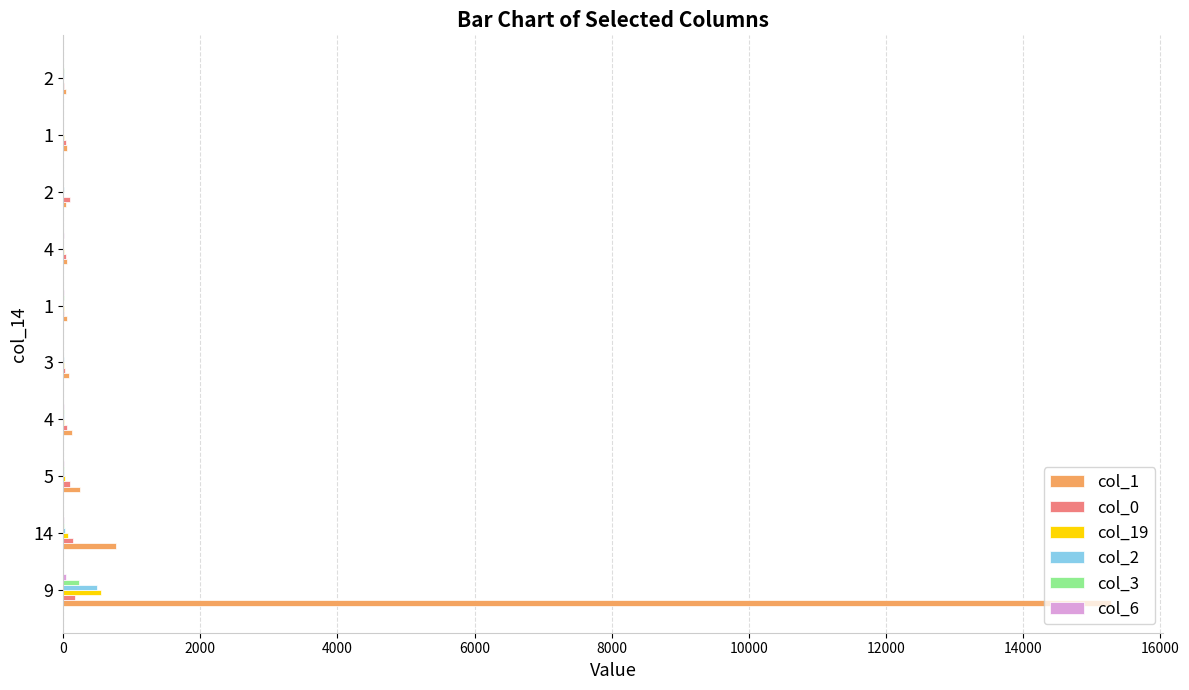

Rank the series by their maximum value, from lowest to highest.

col_6, col_0, col_3, col_2, col_19, col_1